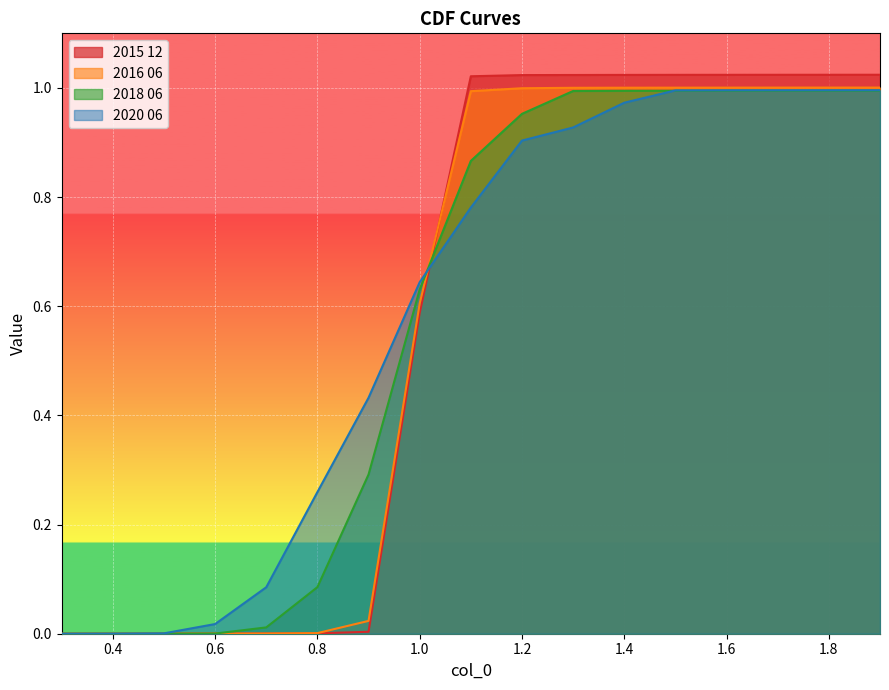

Does the chart display data point markers on the line(s)?

No